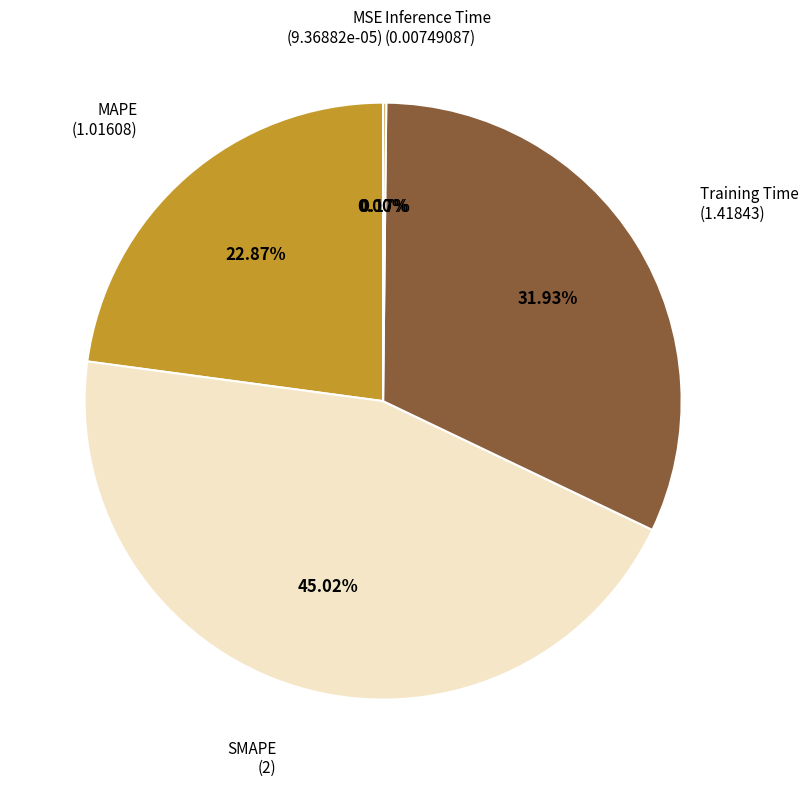

Does any single category account for the majority?

No